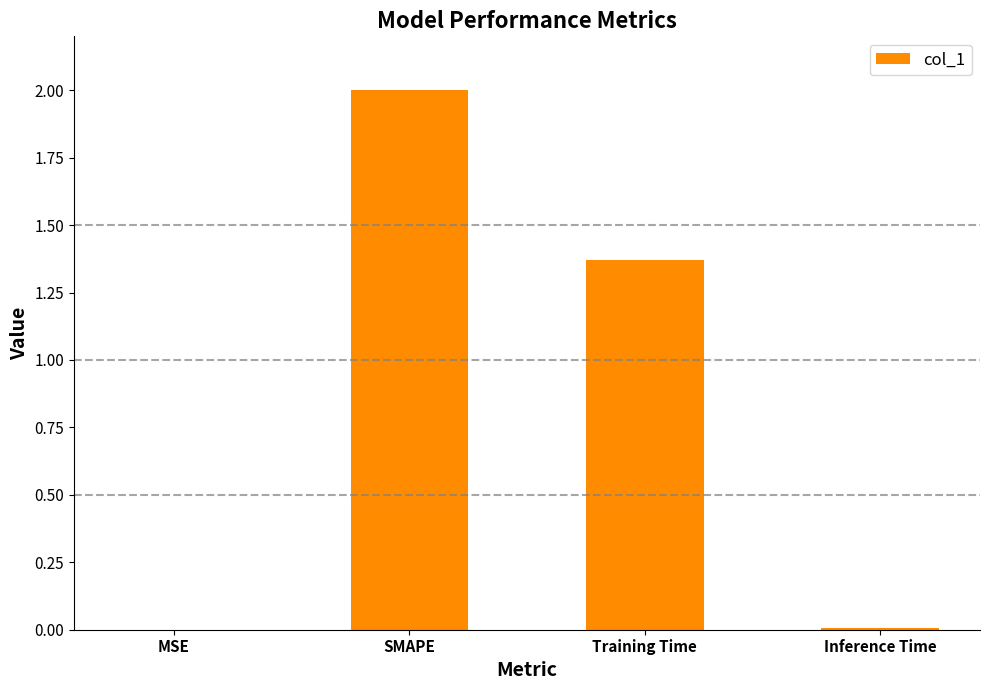

How many series are shown in this chart?

1